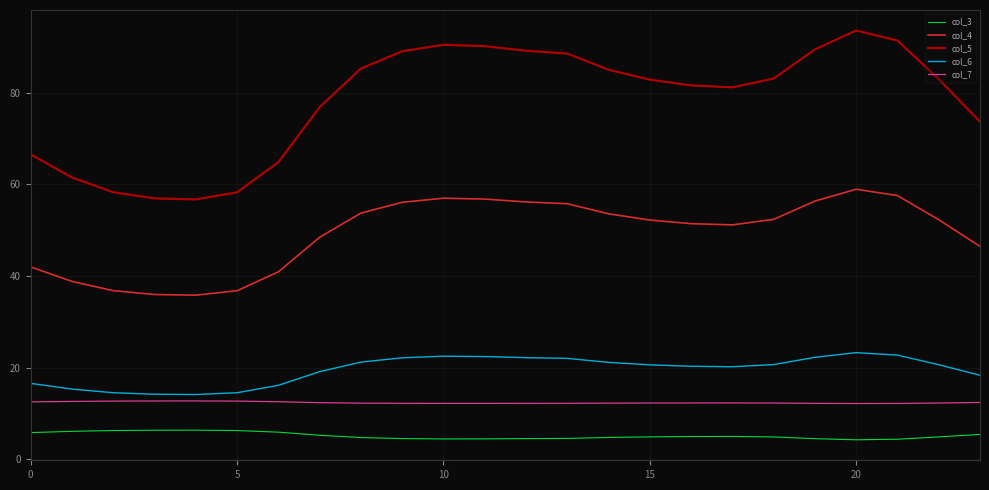

What is the lowest value of the col_5 series?

56.7